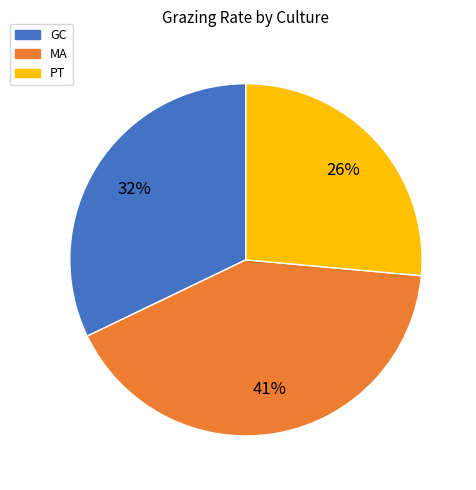

Combined, do MA and PT account for over 50%?

Yes